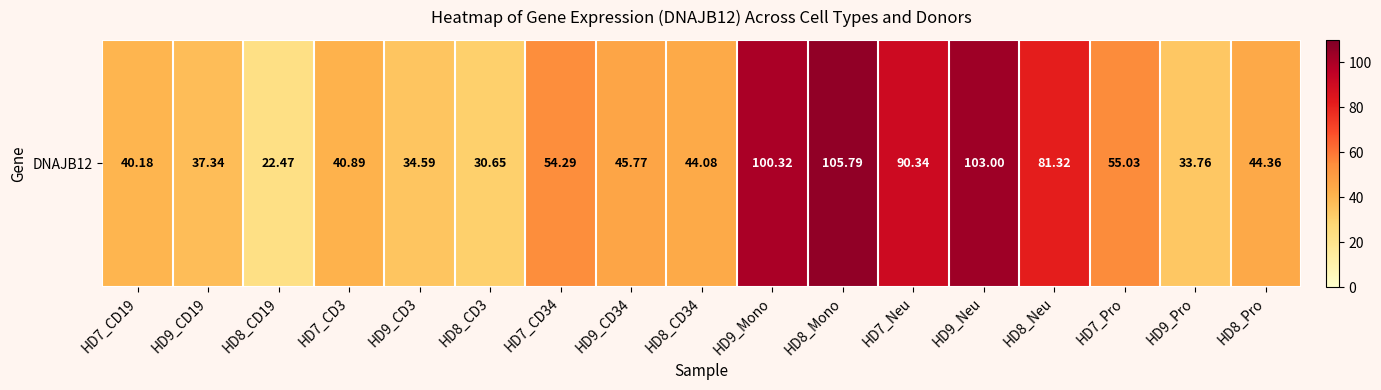

What is the sum of all values?

964.2